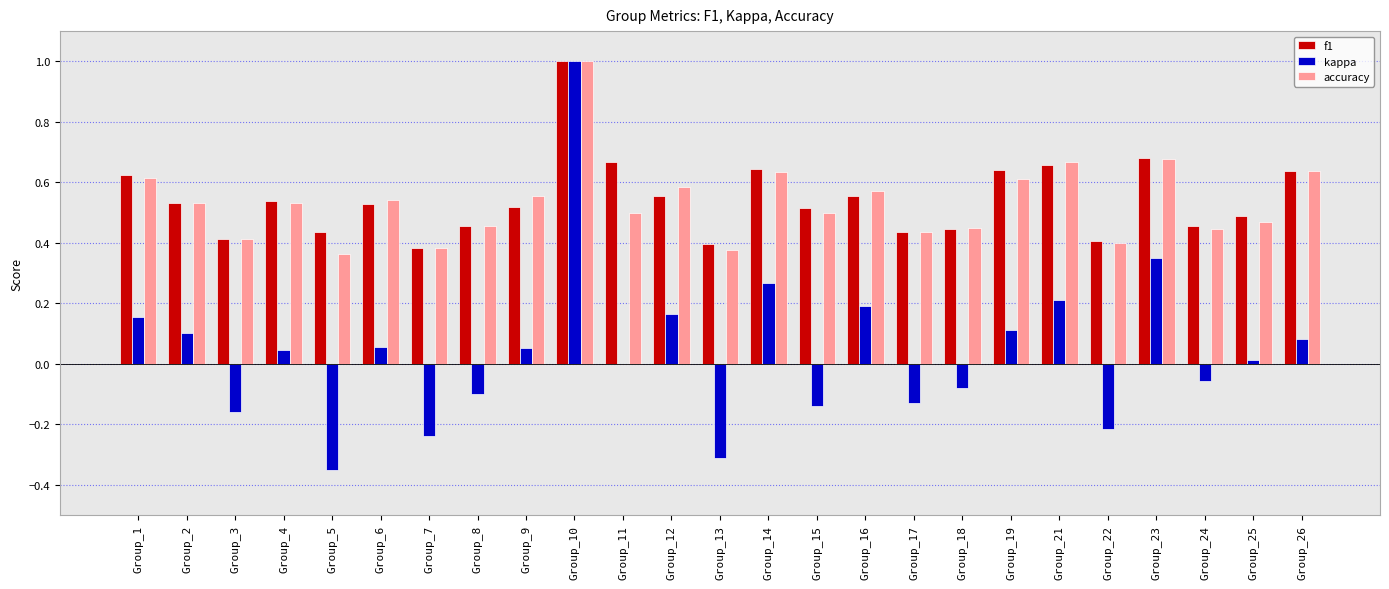

What is the sum of the f1 values at Group_12 and Group_6?

1.1